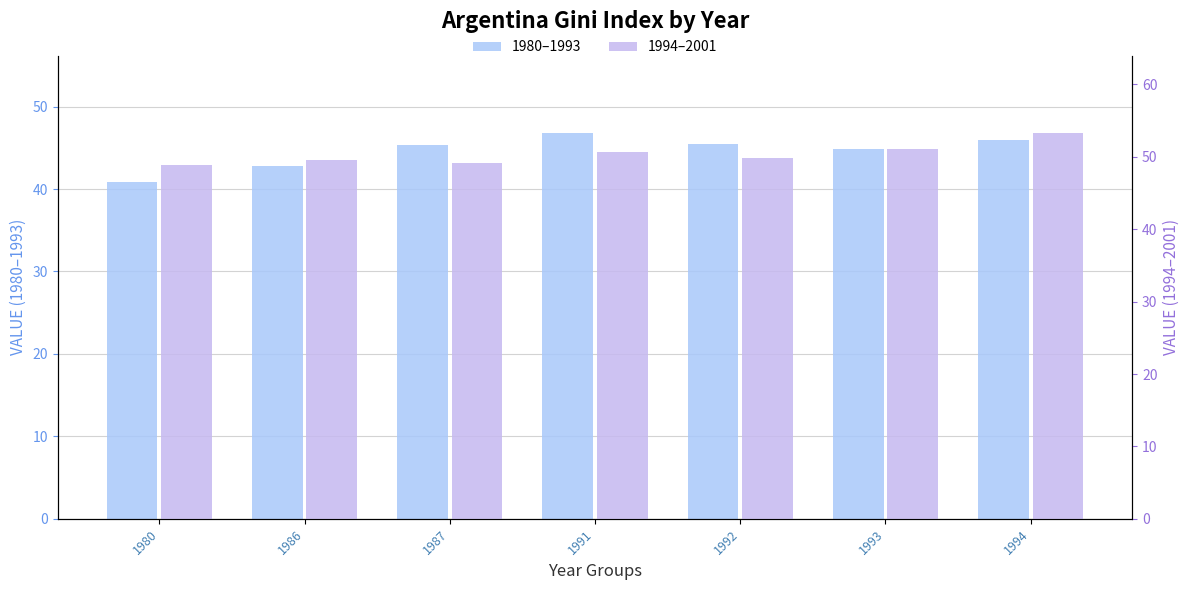

Reading left to right, extract all data points from this chart.

1980–1993: 1980=40.8	1986=42.8	1987=45.3	1991=46.8	1992=45.5	1993=44.9	1994=45.9
1994–2001: 1980=48.9	1986=49.5	1987=49.1	1991=50.7	1992=49.8	1993=51.1	1994=53.3